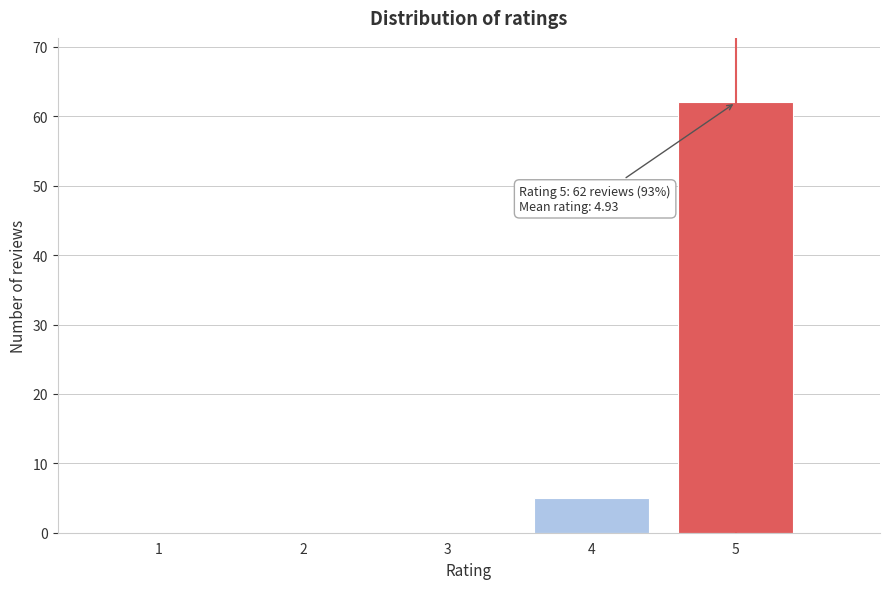

Reading left to right, transcribe all the data shown in this chart.

1=0	2=0	3=0	4=5	5=62